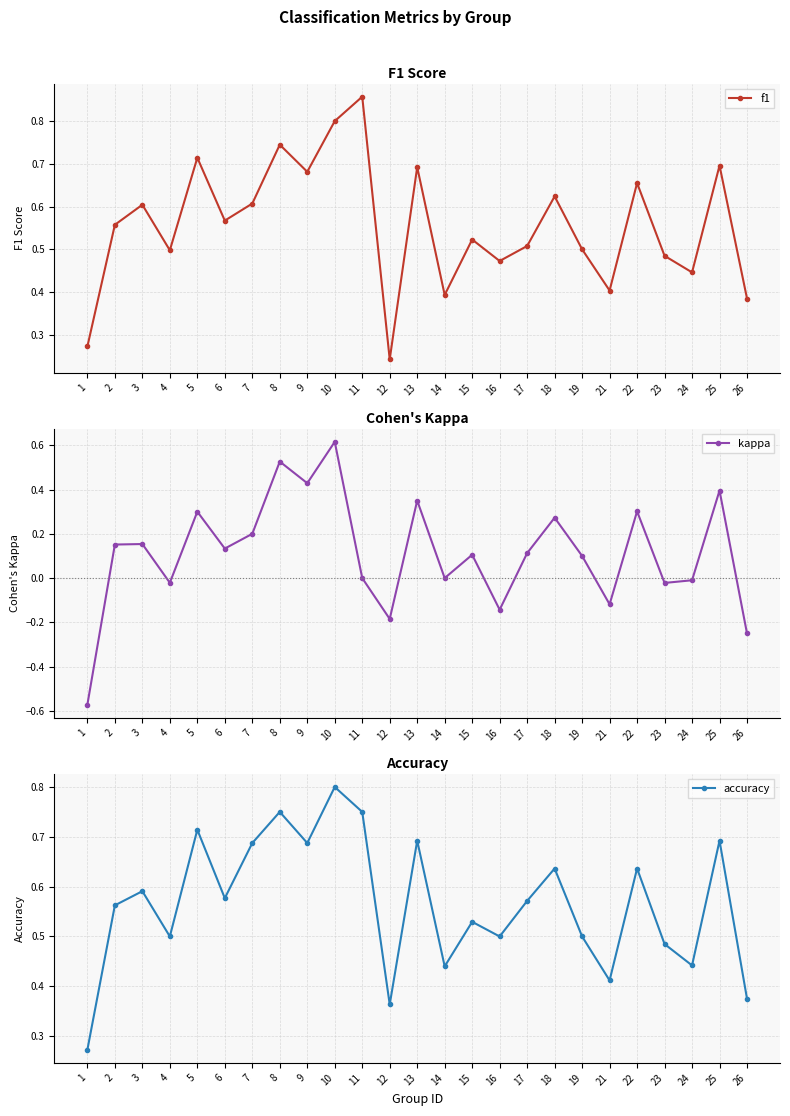

True or false: kappa has a value of 0.3 at 5.

True